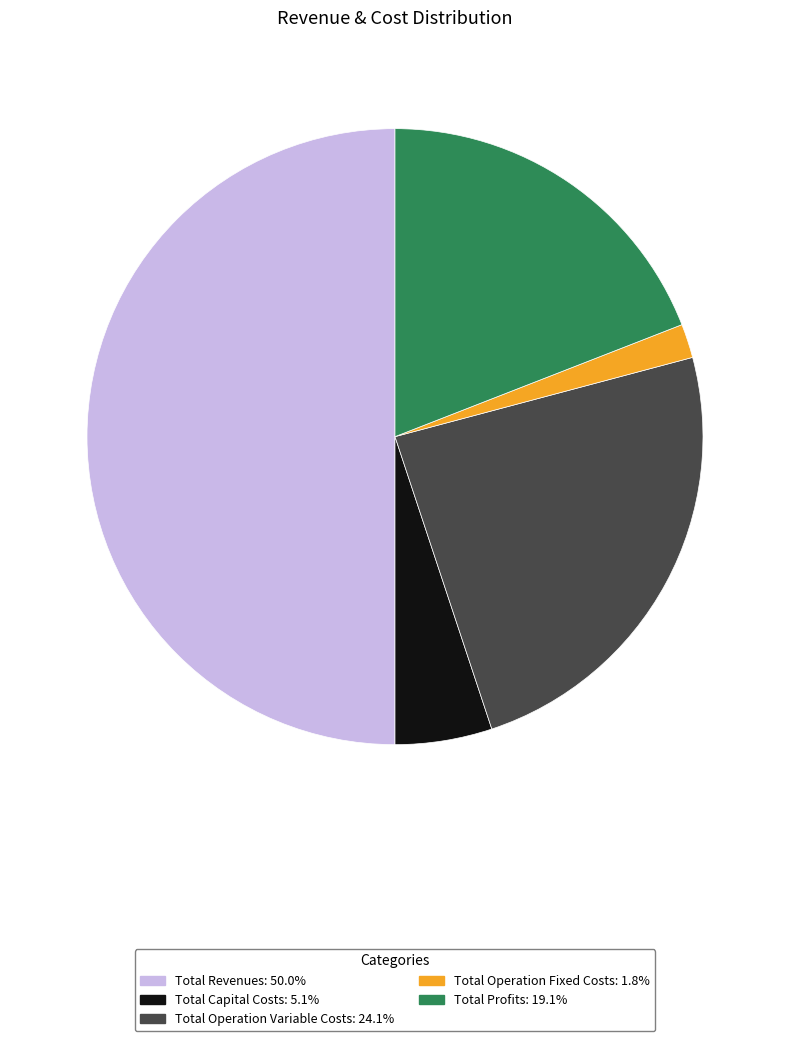

What is the ratio of the value at Total Capital Costs to the value at Total Operation Fixed Costs?

2.9